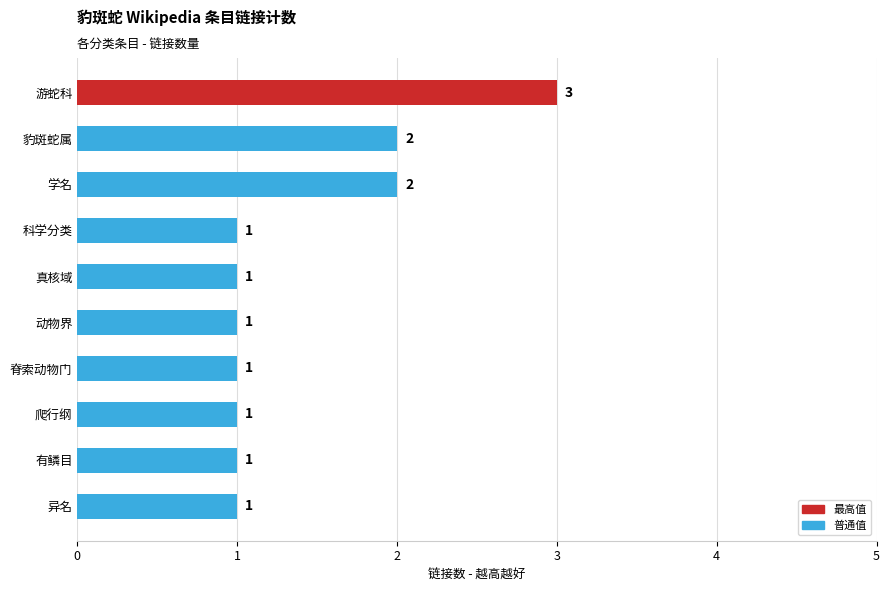

How many values are between 1 and 2?

9